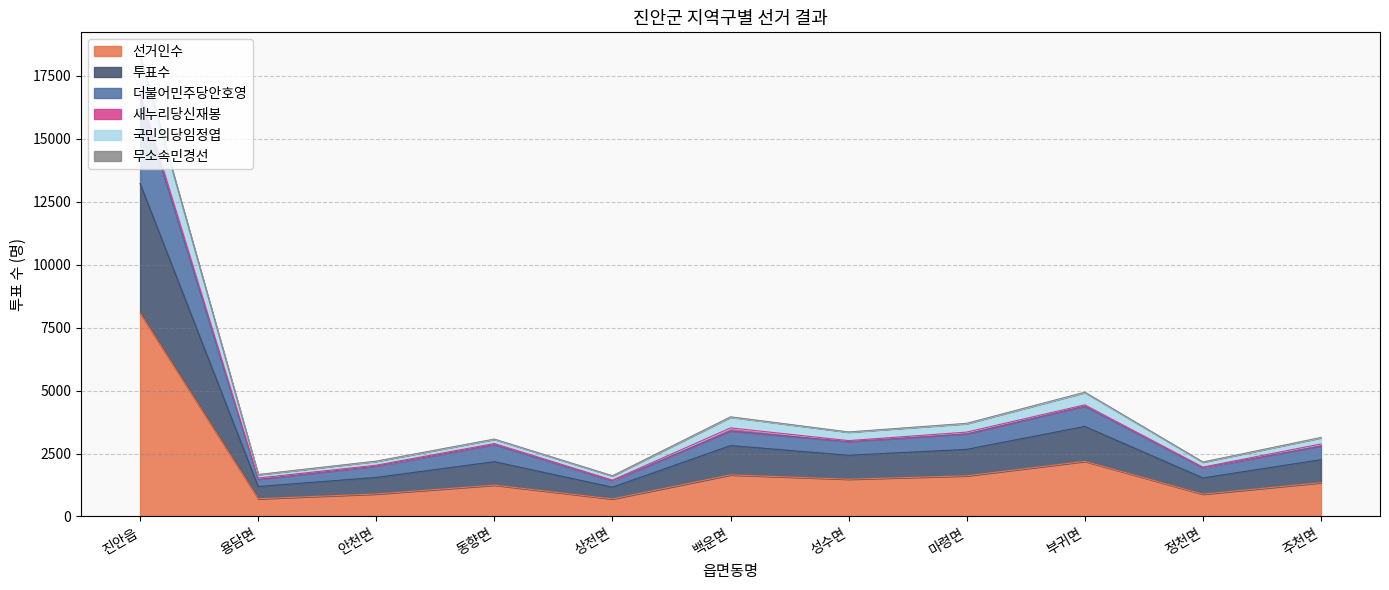

True or false: 투표수 has more than 2 points higher than both neighbors.

True